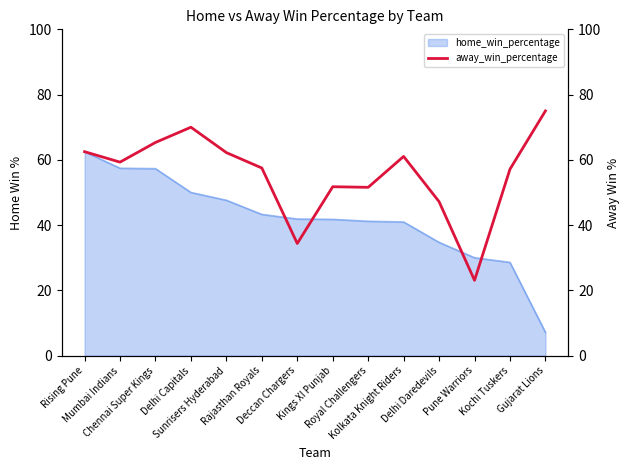

What is the label of the 3rd point from the left?

Chennai Super Kings